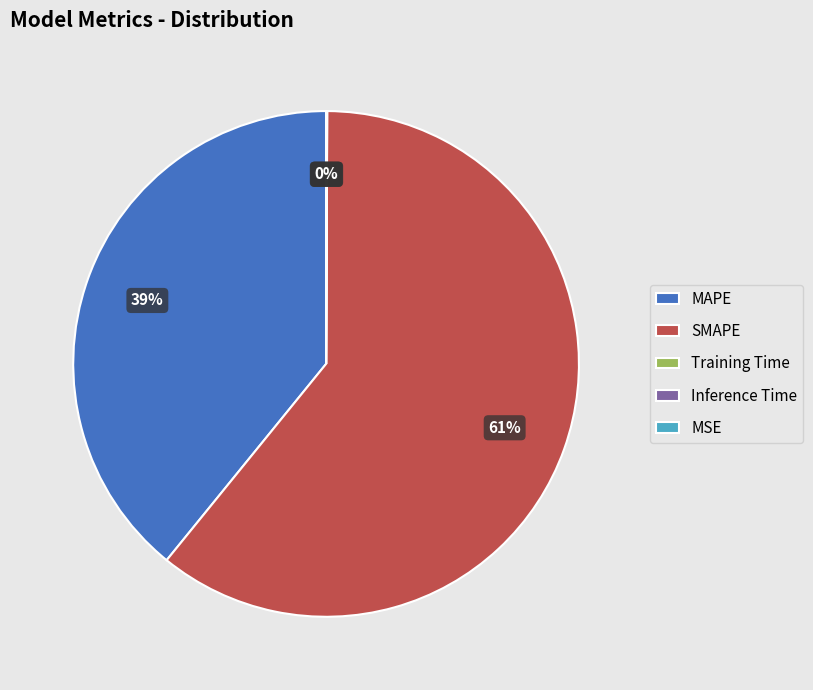

Which category has the biggest portion of the pie?

SMAPE